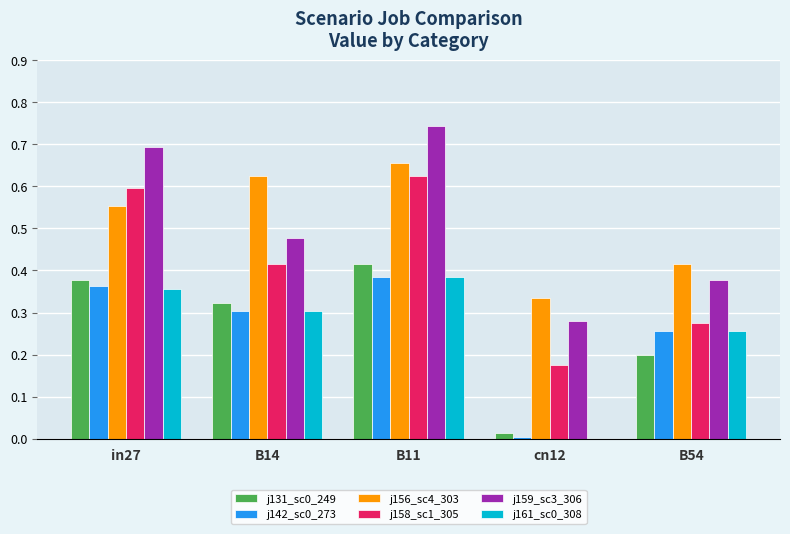

At which category is the sum across all series the highest?

B11